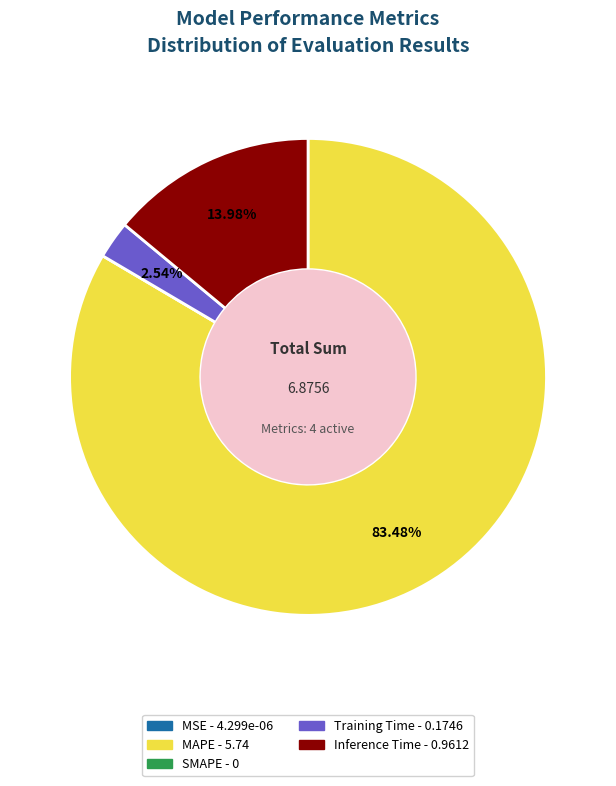

To the nearest percent, what is the difference between the Training Time and Inference Time slice percentages?

11%